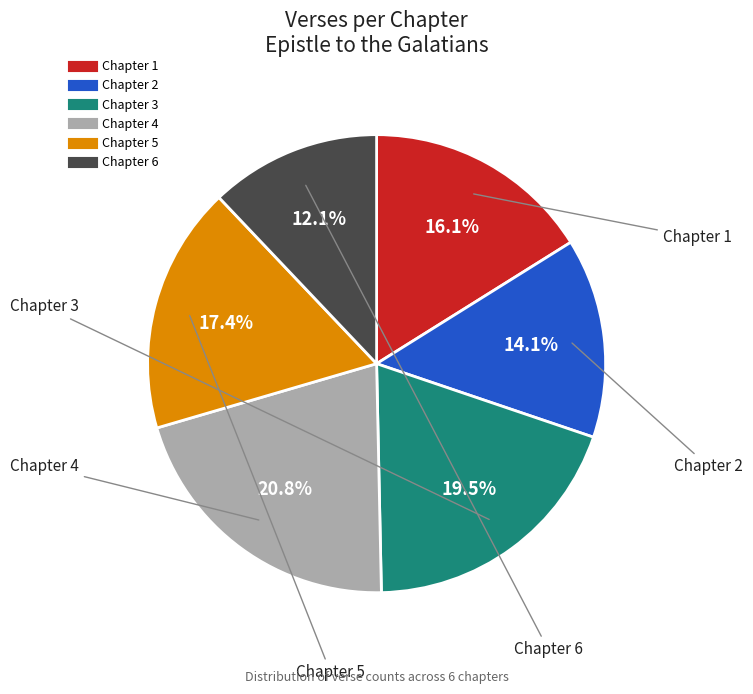

How many slices are in this pie chart?

6